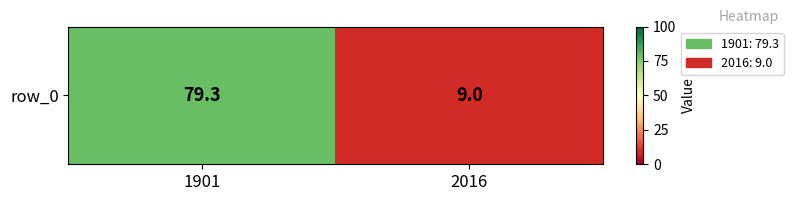

What is the minimum value shown in the chart?

9.0